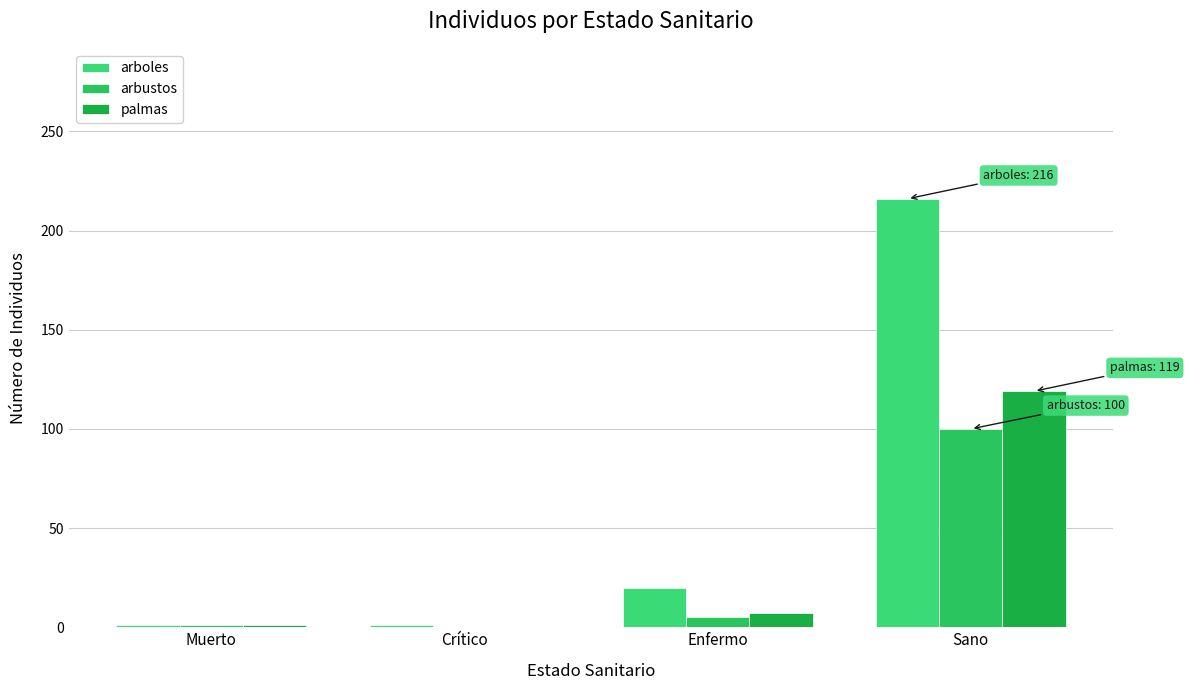

What is the label of the 1st bar from the left?

Muerto